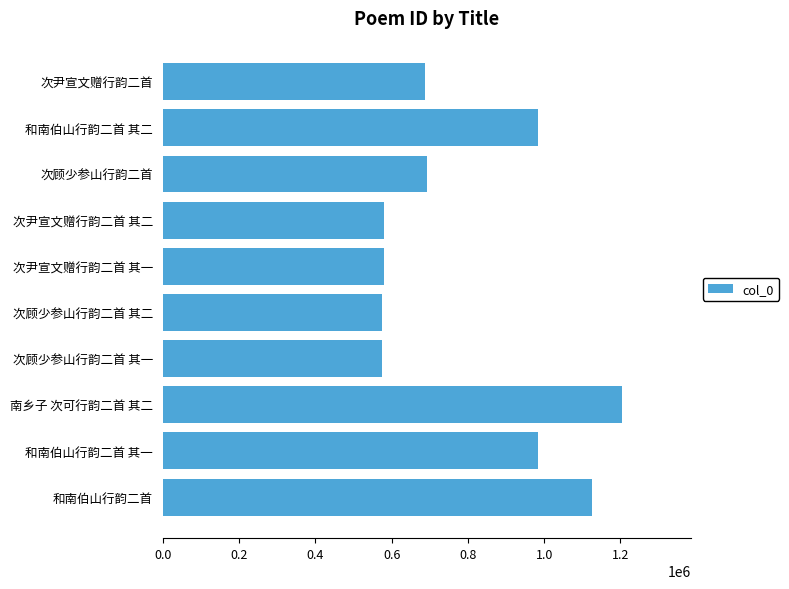

What is the difference between the maximum and minimum values?

629906